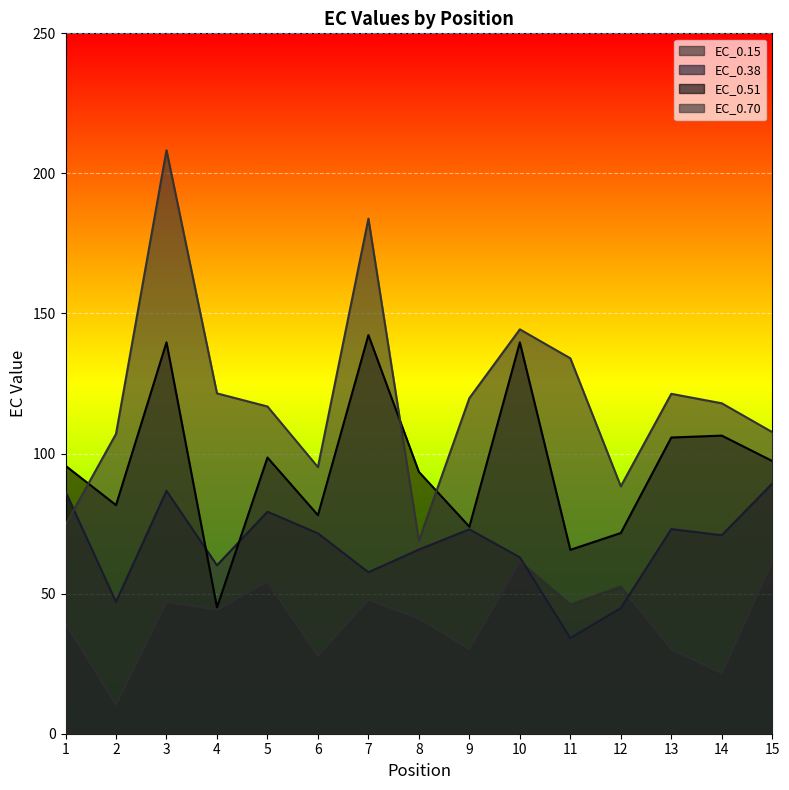

At which category does EC_0.15 reach its first local peak?

3